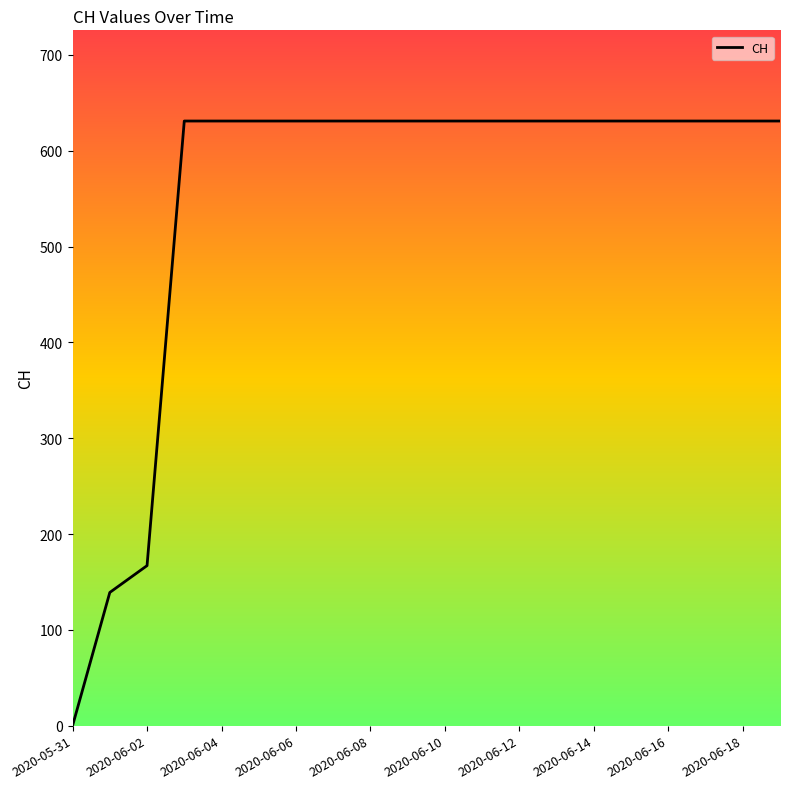

The chart shows a value of 631 at 19. True or false?

True